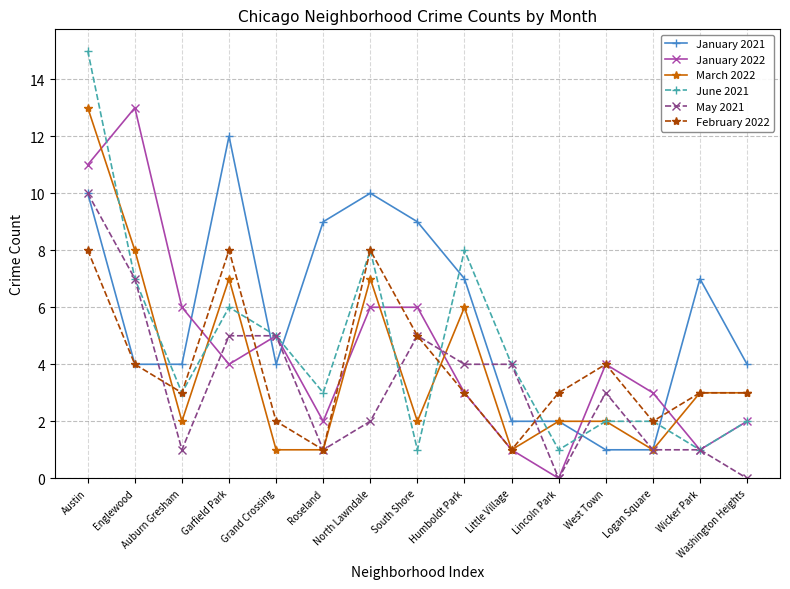

What is the difference between the highest and lowest values at Grand Crossing?

4